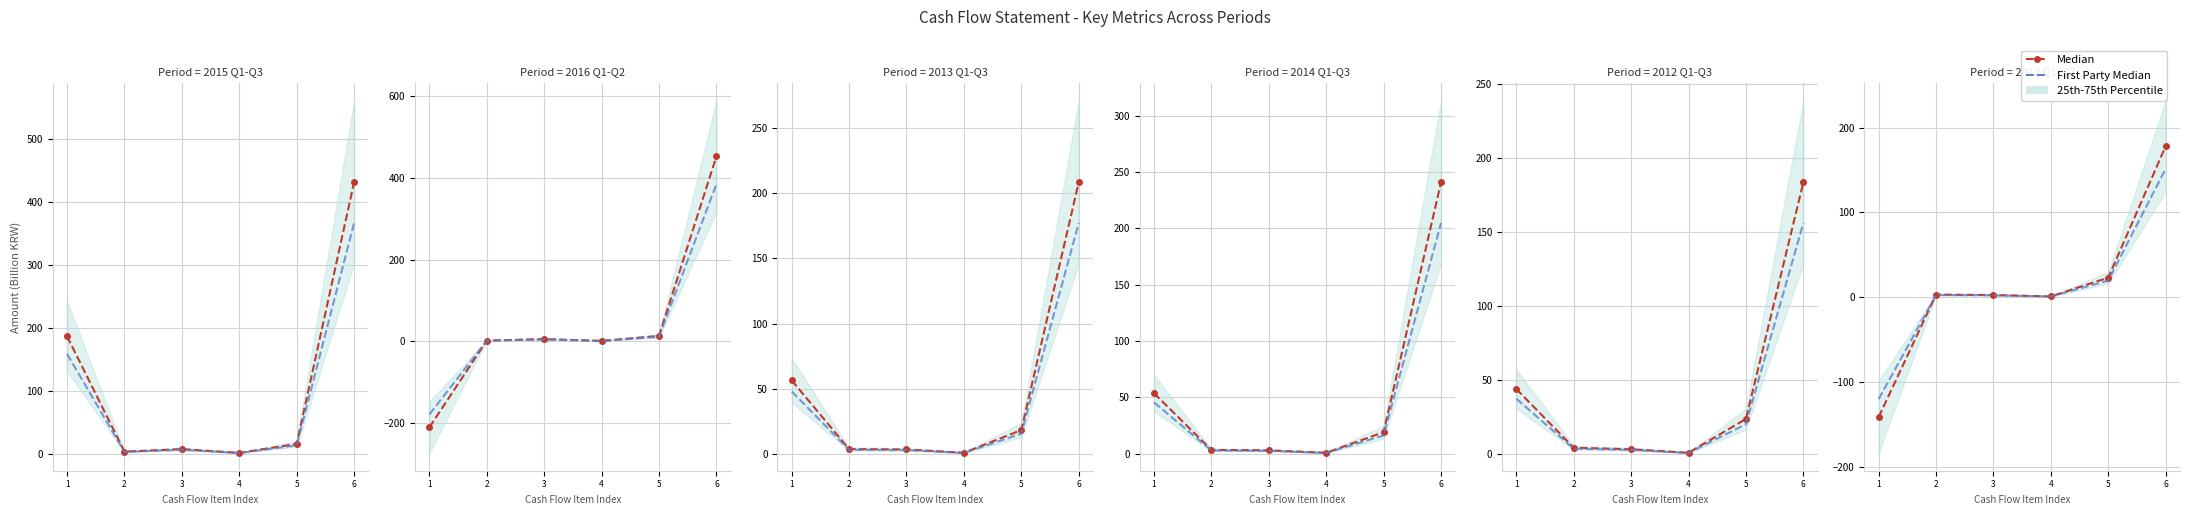

At how many categories does at least one series exceed 421?

1